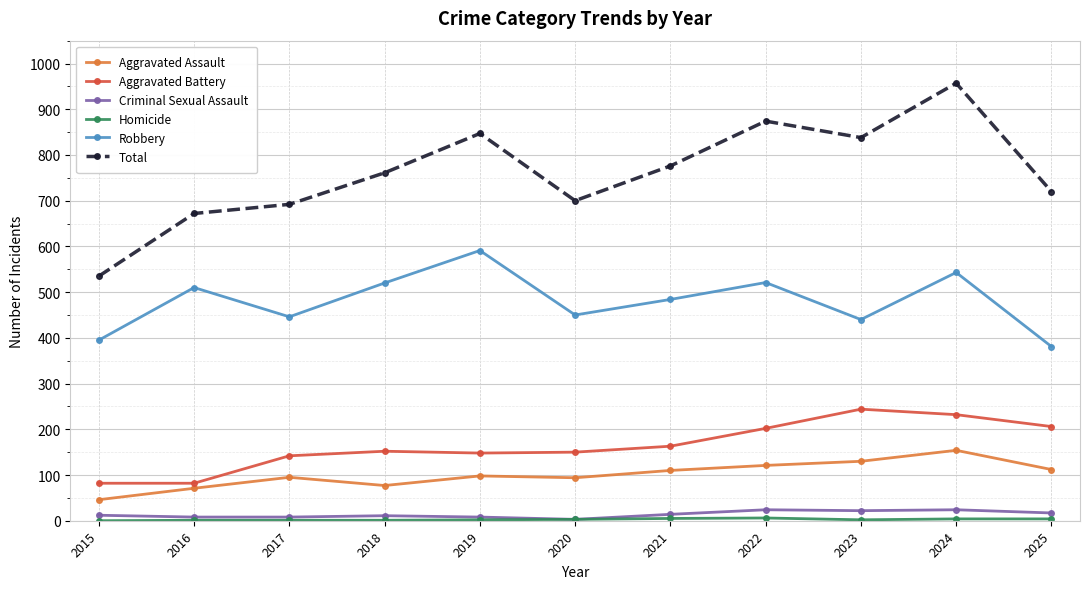

Is the value of Total at 2024 greater than the value of Aggravated Battery at 2021?

Yes